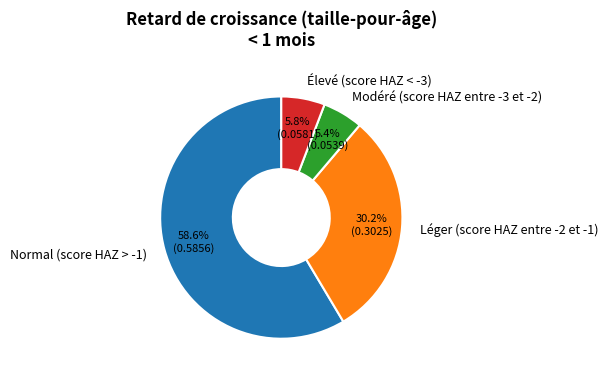

How much of the chart is everything except Modéré (score HAZ entre -3 et -2)?

94.6%